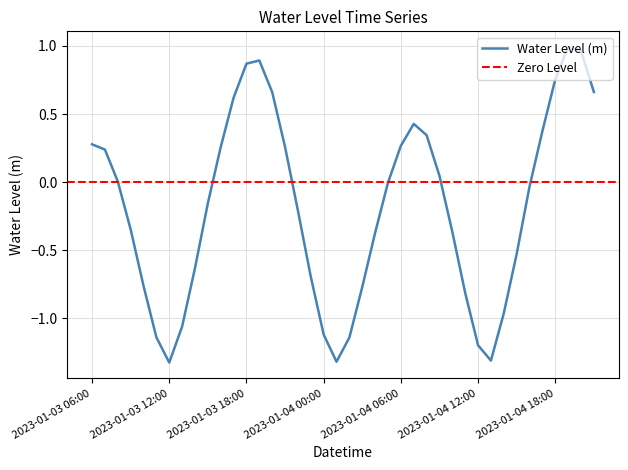

How many points are higher than both their immediate neighbors (excluding endpoints)?

3